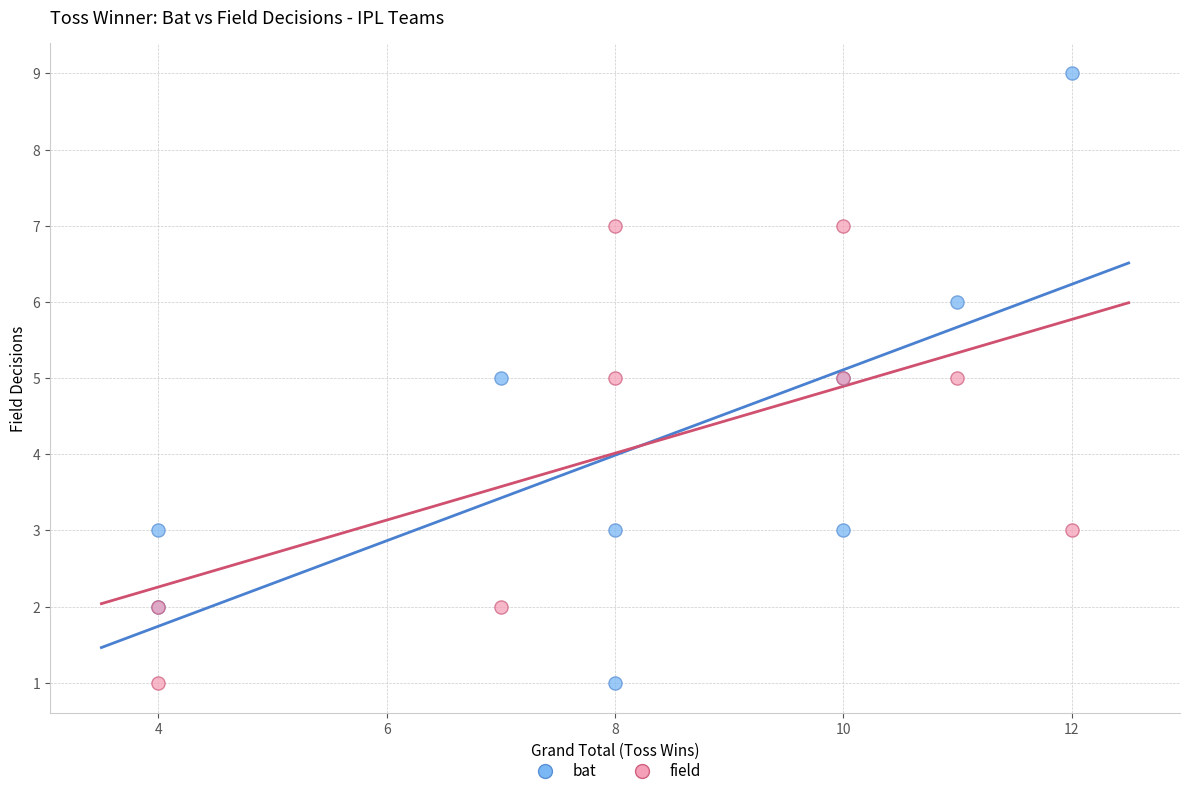

What are all the series names shown in the legend?

bat, field